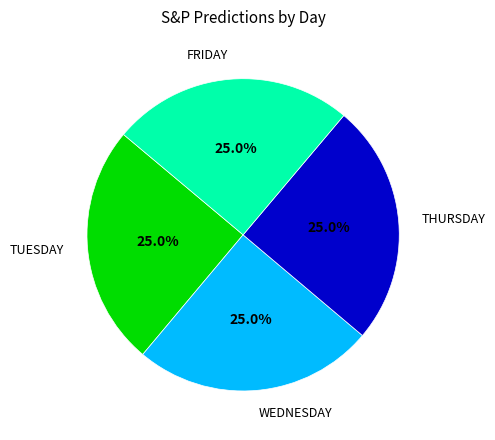

Is there a majority slice in this chart?

No